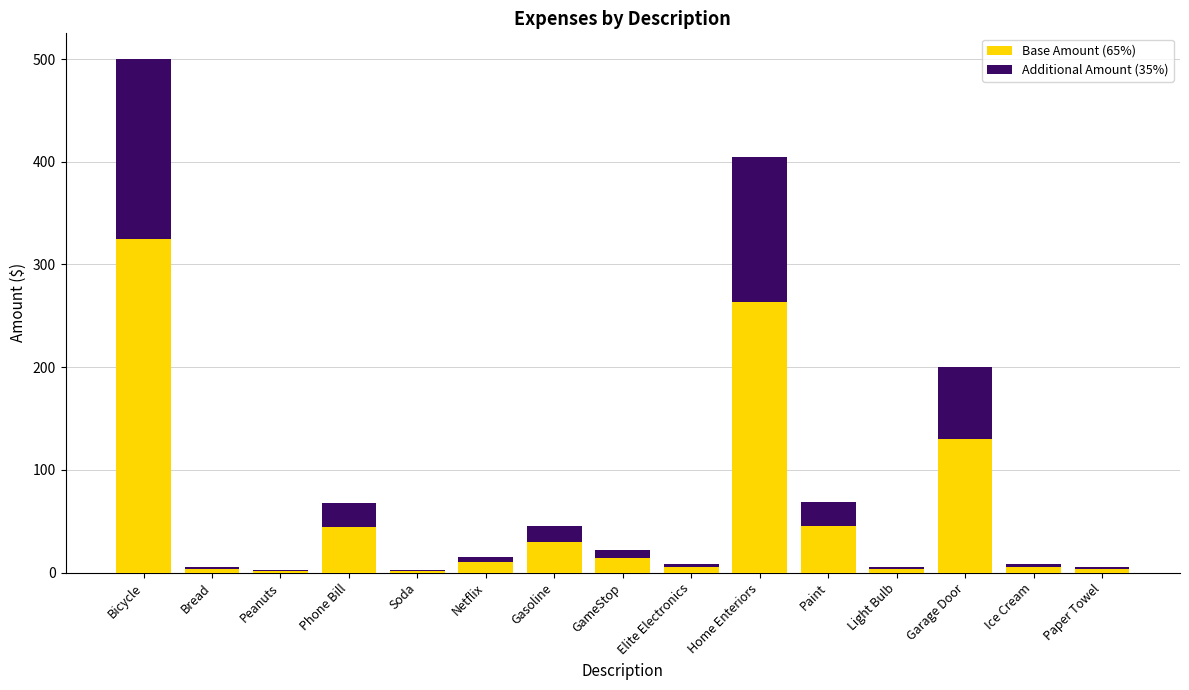

At which category is the sum across all series the highest?

Bicycle